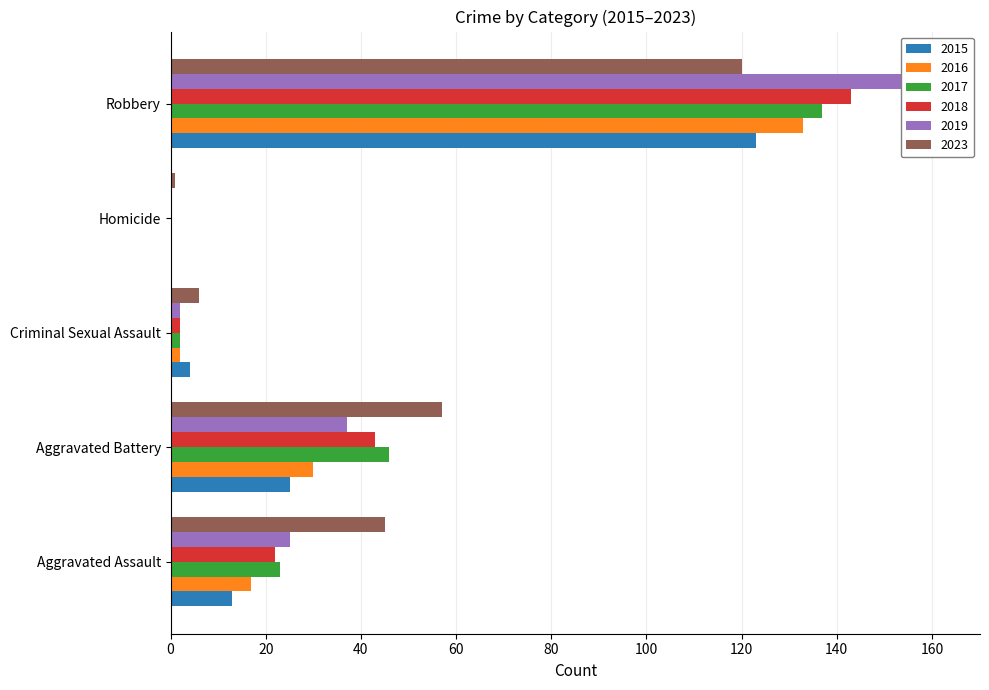

What is the sum of all 2016 values?

182